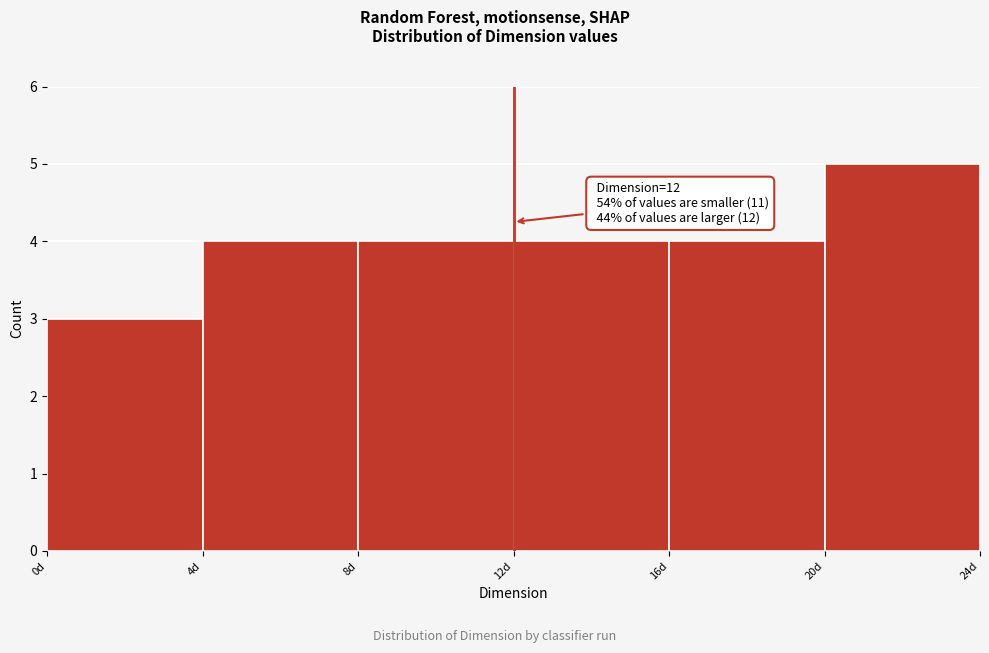

Which range on the x-axis has the tallest bar?

20 to 24